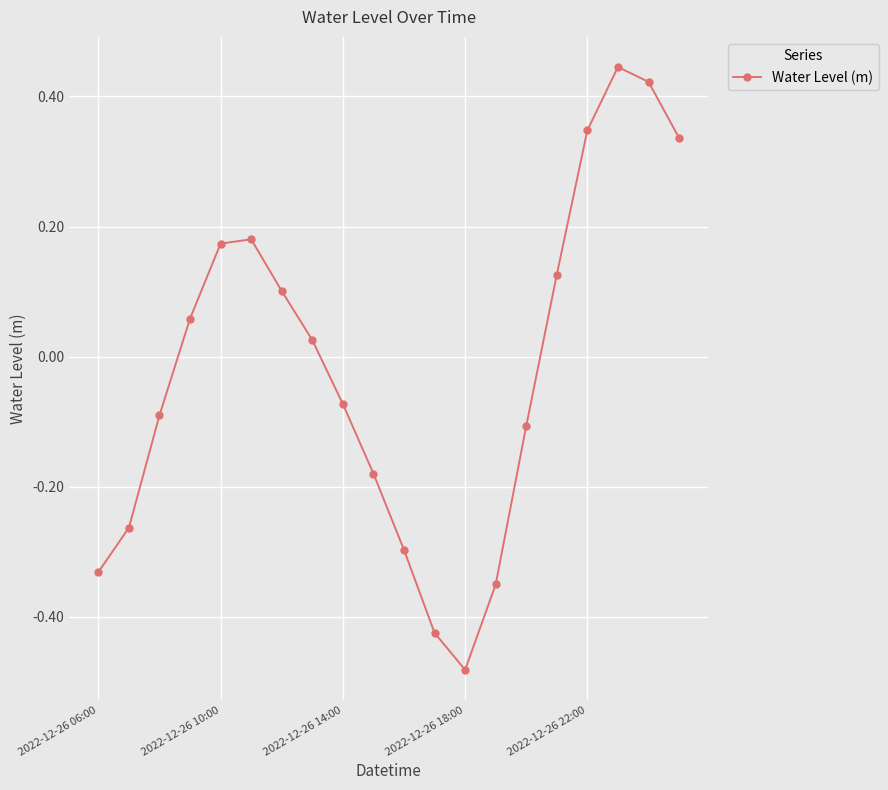

What is the difference between the maximum and minimum values?

0.9